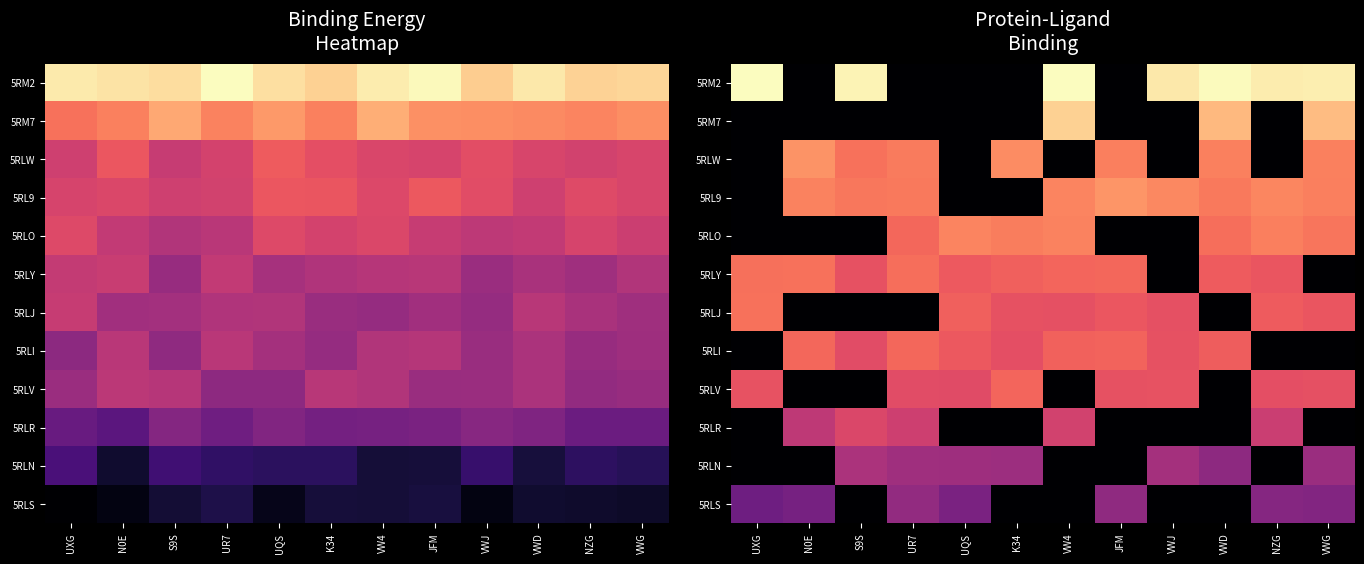

Where is 5RM2 nearest to the value 2?

N0E